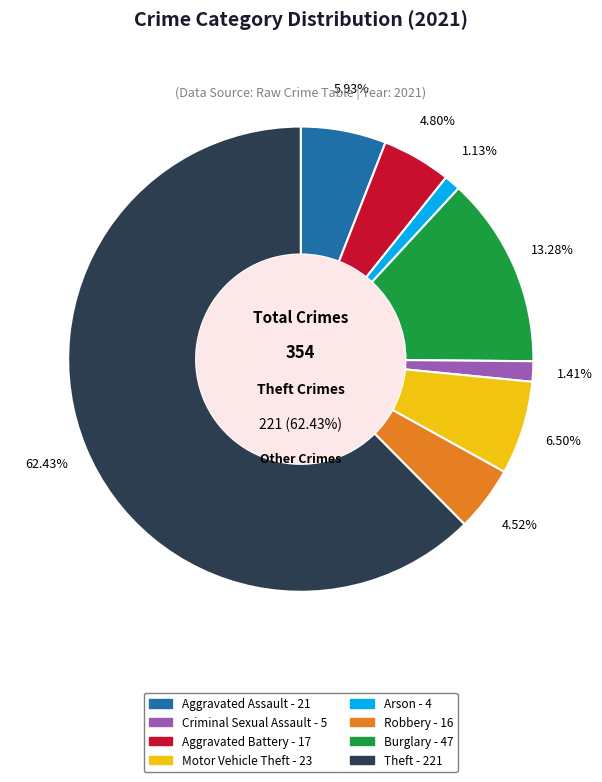

The Criminal Sexual Assault slice represents 11% of the pie. True or false?

False